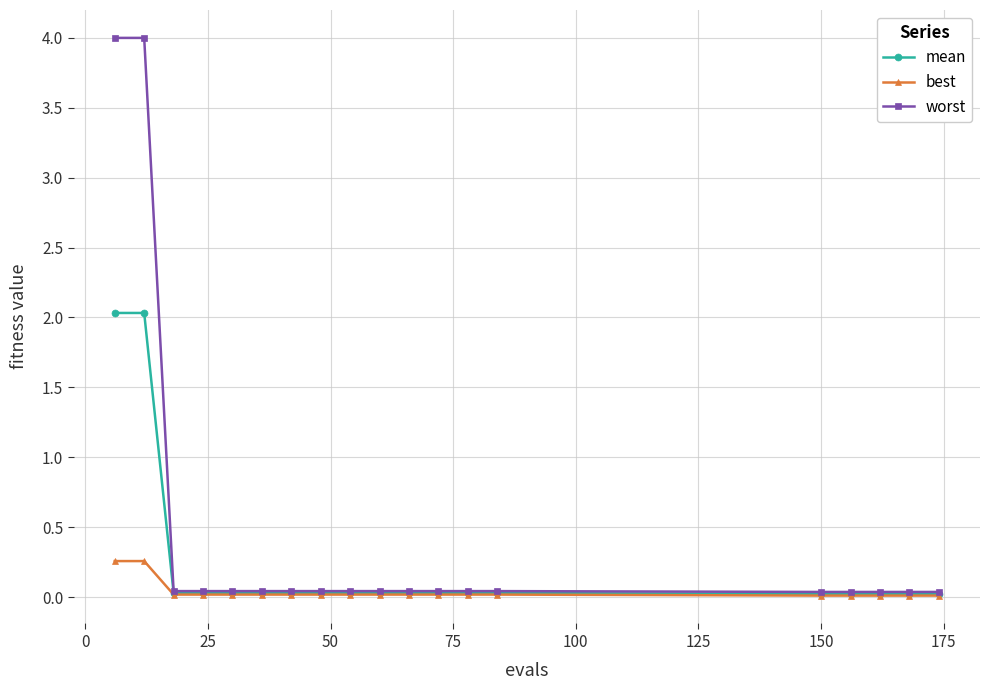

Rank the series by their maximum value, from highest to lowest.

worst, mean, best